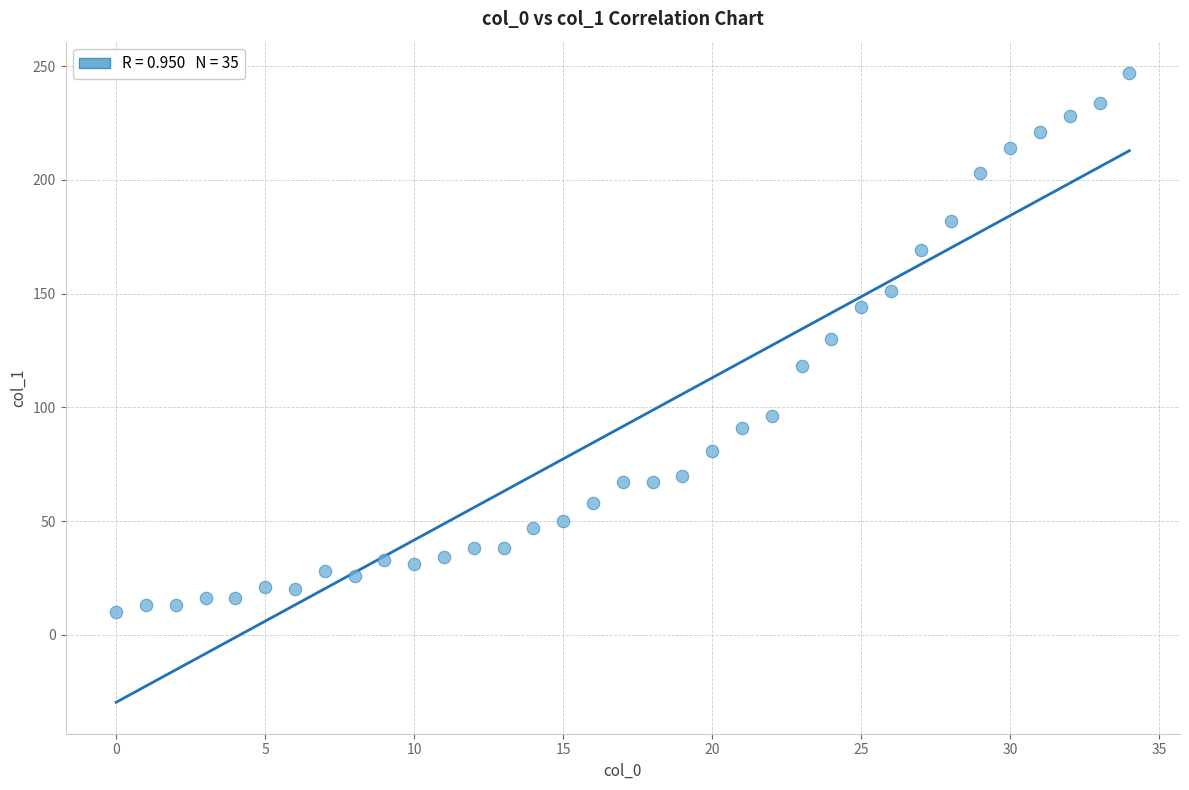

What is the range of Y values (max minus min)?

237